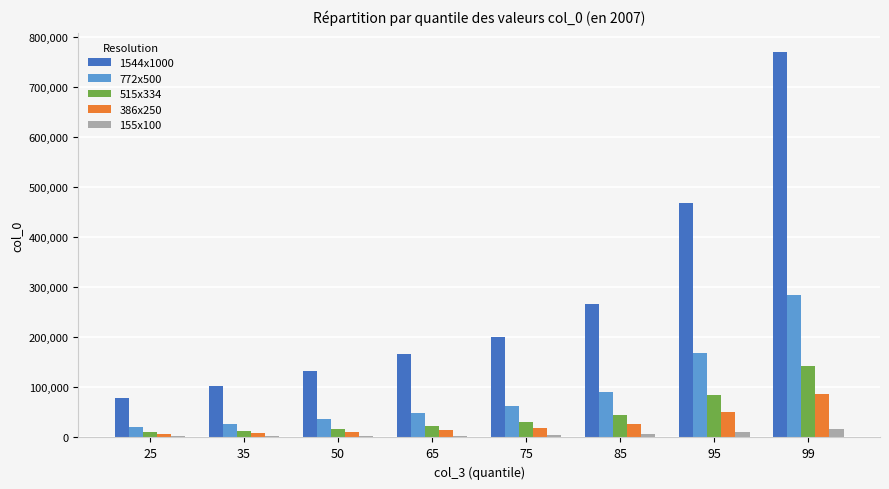

What are all the series names shown in the legend?

1544x1000, 772x500, 515x334, 386x250, 155x100